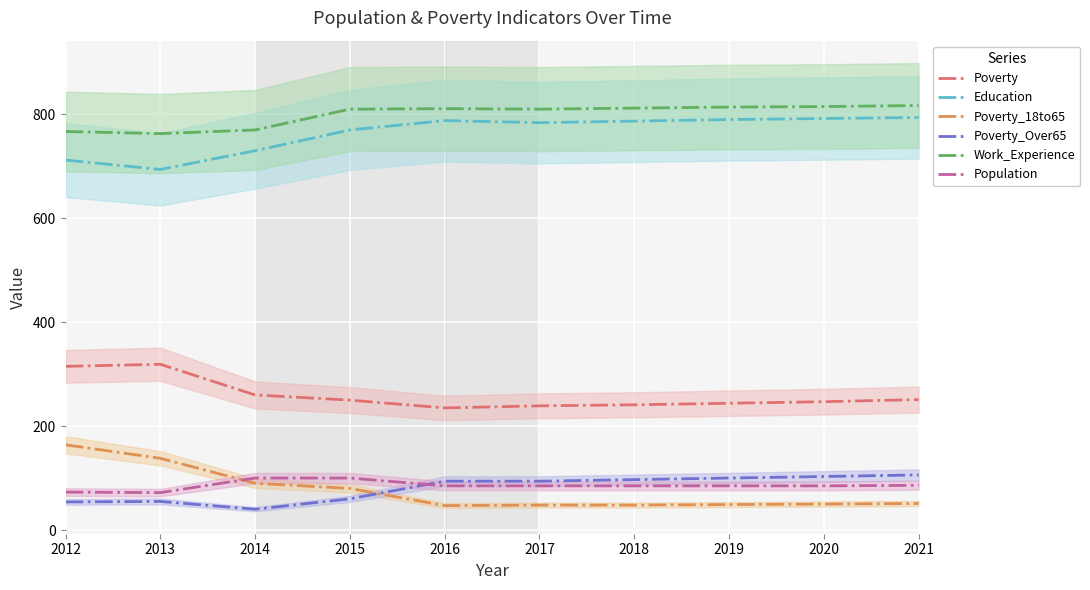

At which category is the sum across all series the highest?

2021